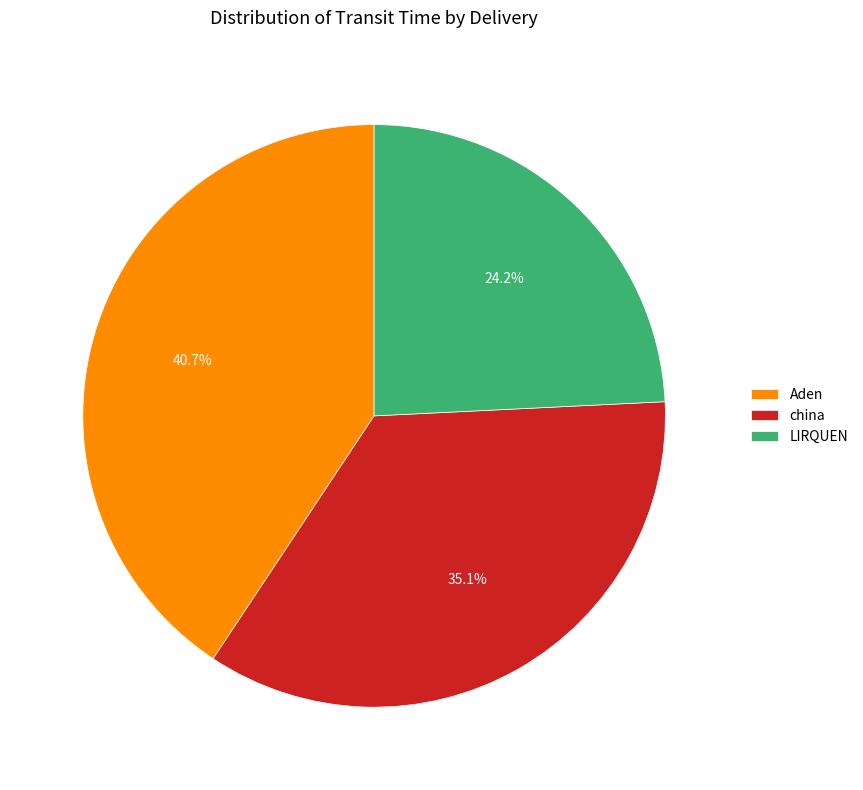

True or false: china accounts for 1% of the total.

False